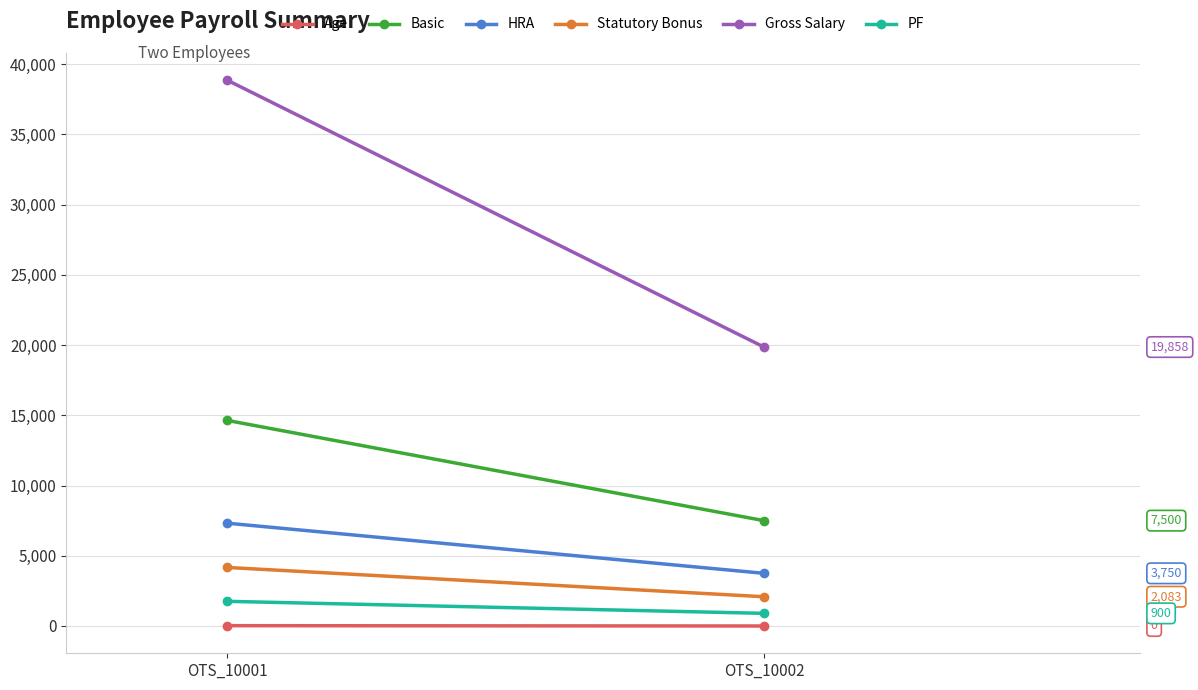

What is the difference between the maximum and minimum values in the Basic series?

7133